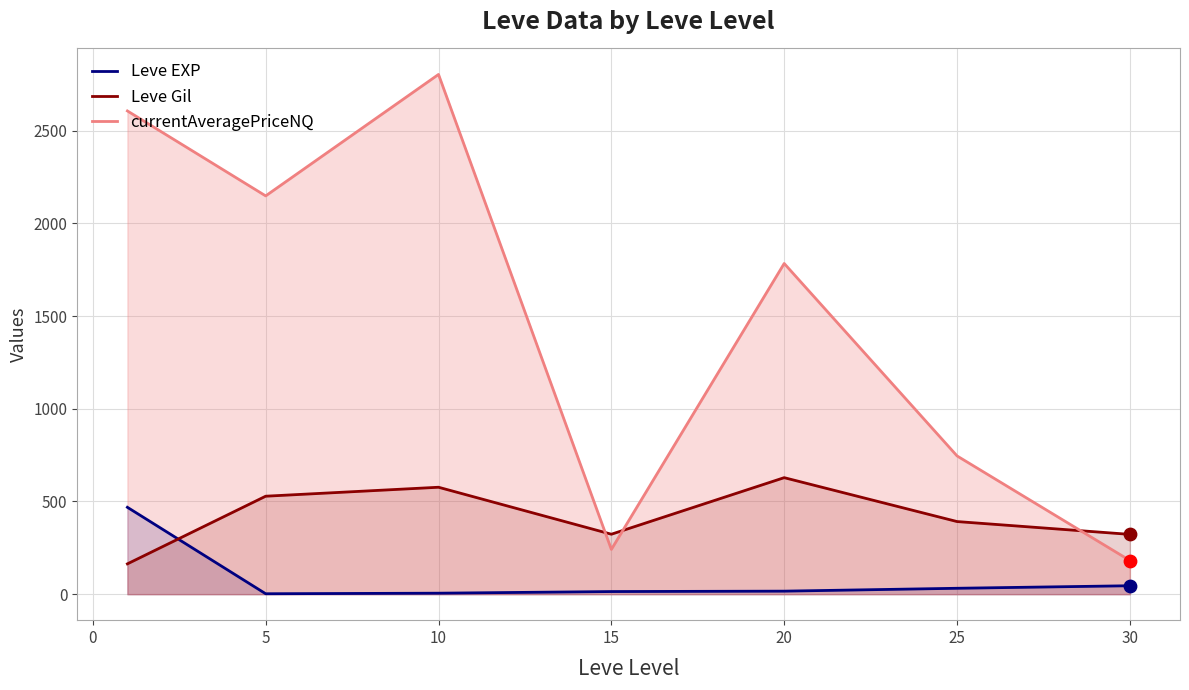

Which series contains the highest Y value?

currentAveragePriceNQ